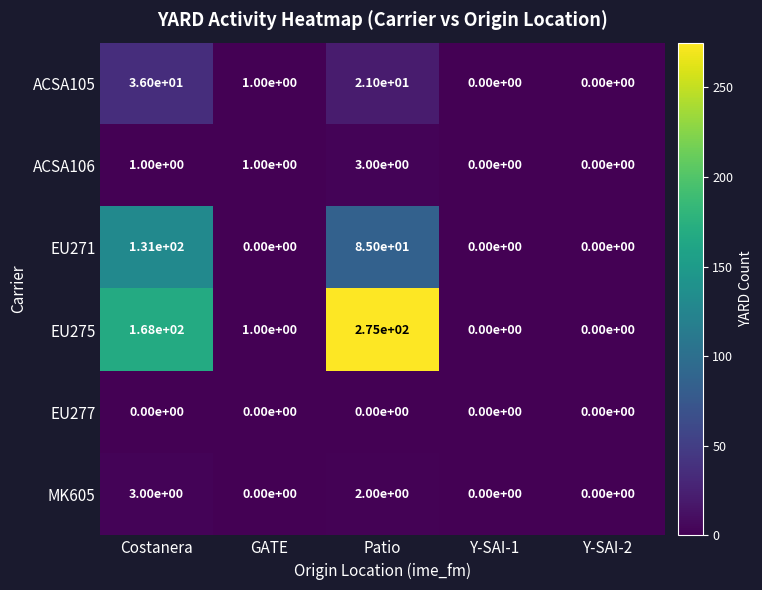

Which category has the highest value in the MK605 series?

Costanera